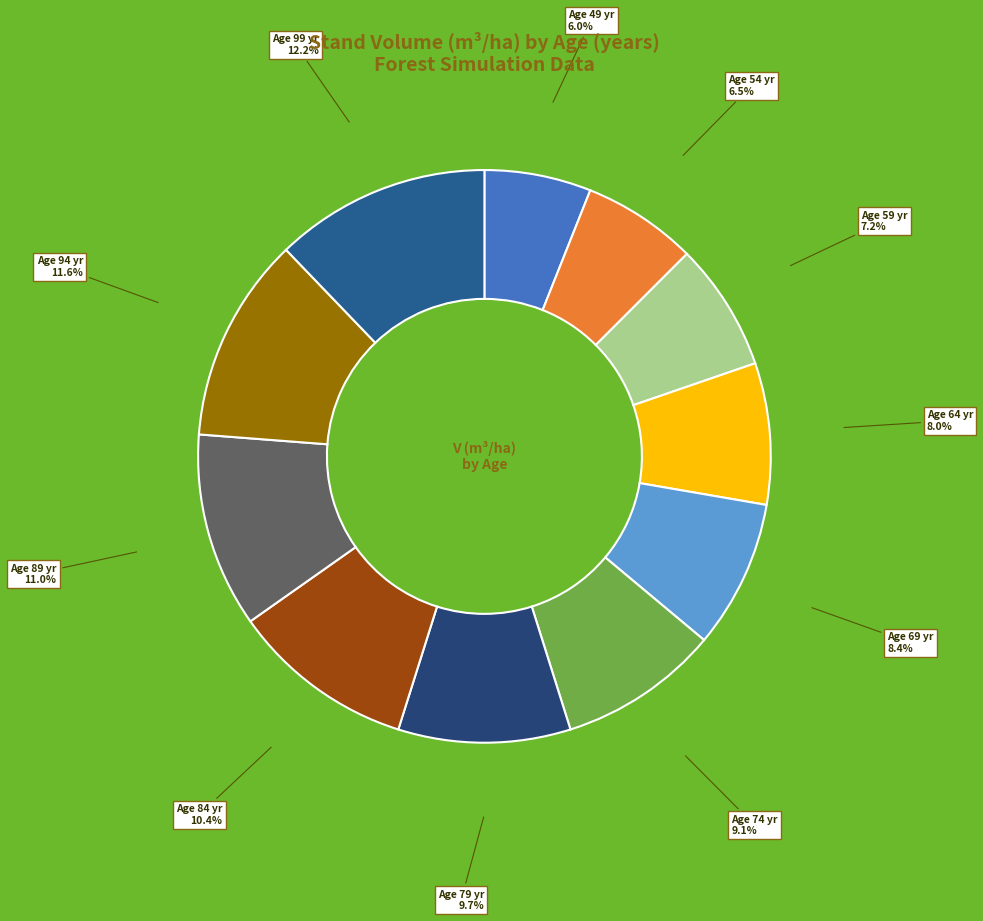

How many segments does this pie chart have?

11